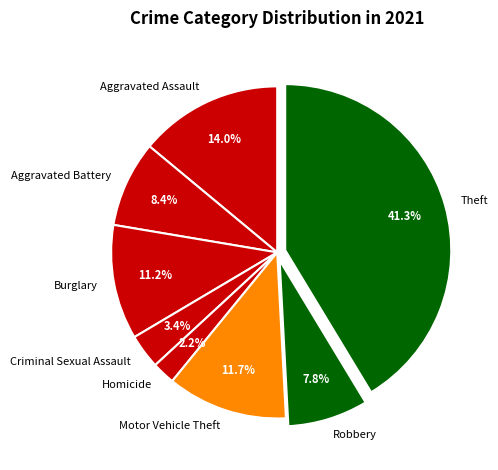

To the nearest percent, what is the combined percentage of Motor Vehicle Theft and Theft?

53%